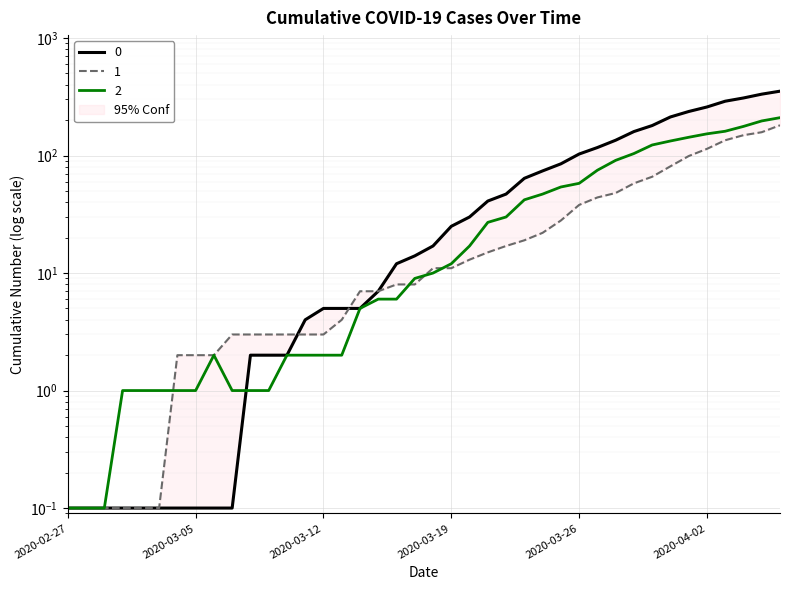

Count the number of categories in the chart.

40